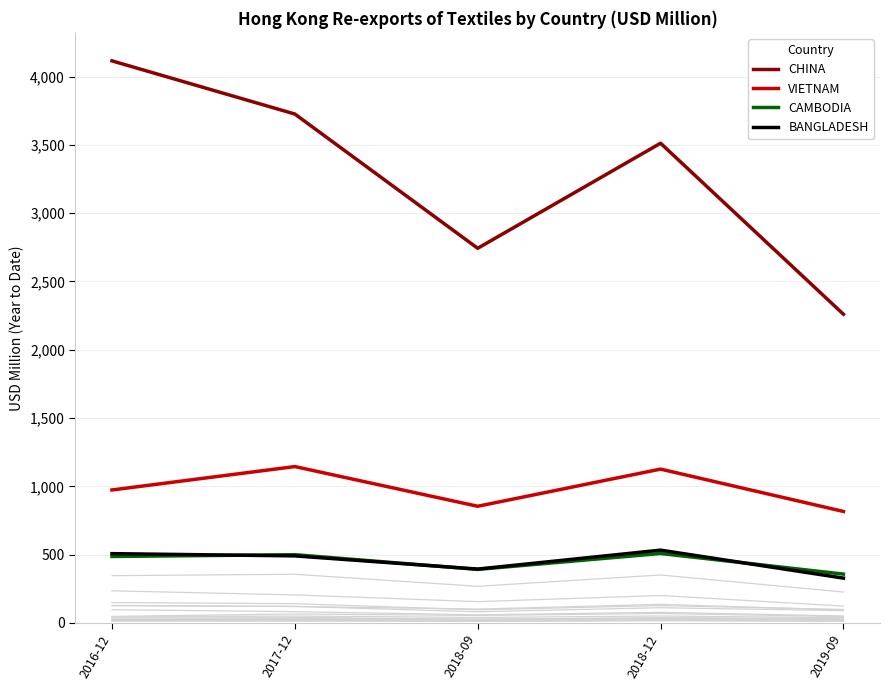

The CHINA series shows 4114.6 at 2016-12. True or false?

True